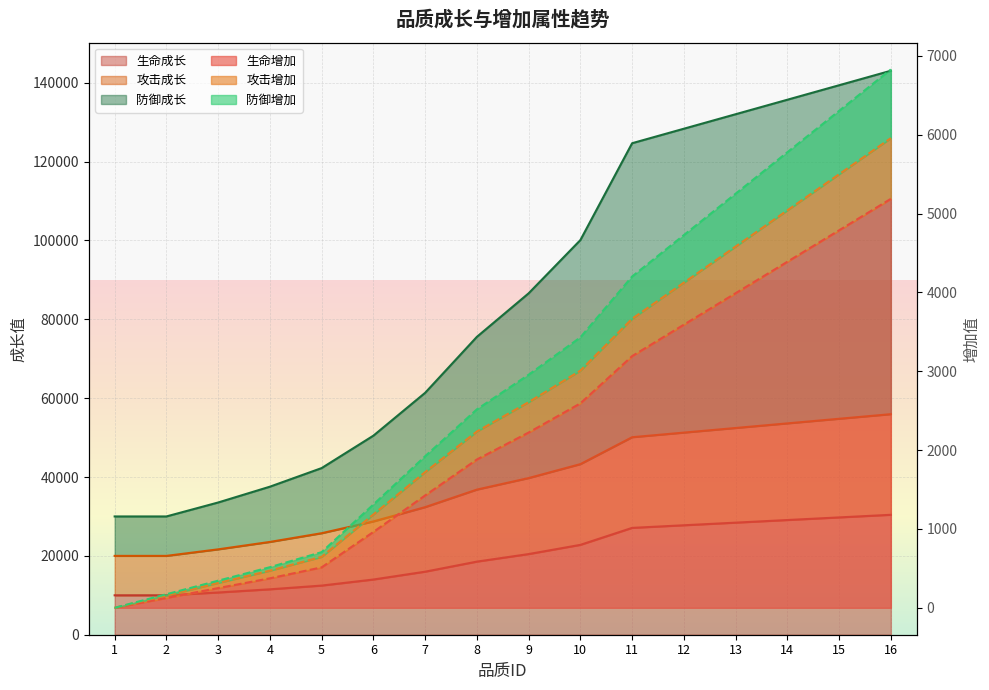

True or false: 防御成长 has more than 1 points higher than both neighbors.

False